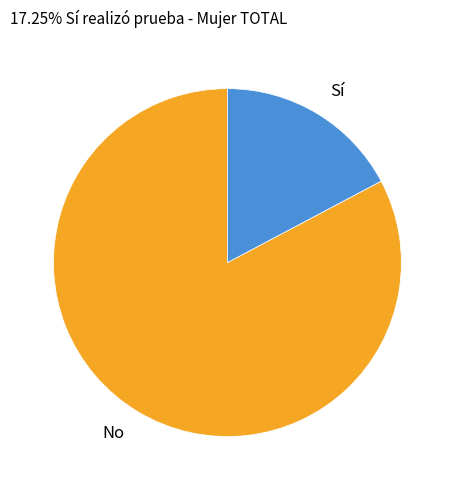

How many segments does this pie chart have?

2